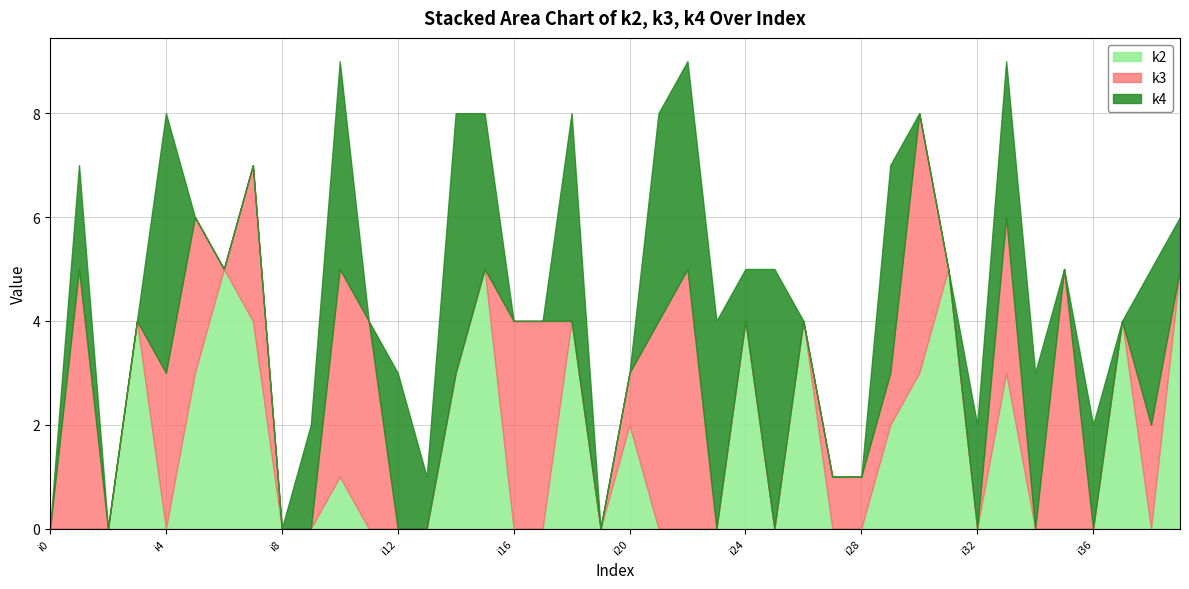

Between which two adjacent categories do k2 and k3 first intersect?

i3 and i4